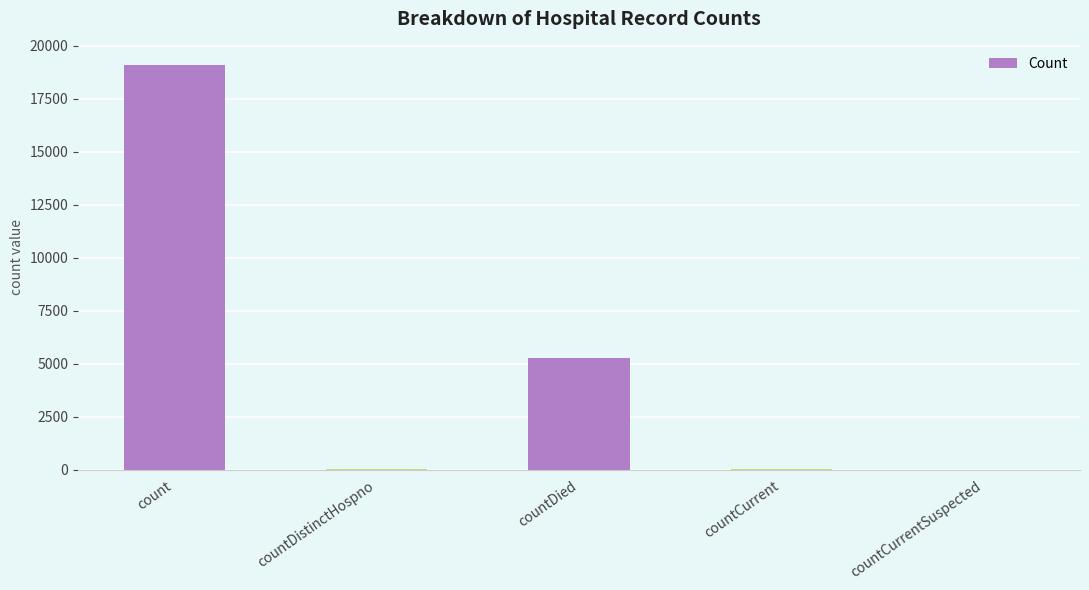

Is it true that the value at countDied is 5276?

True